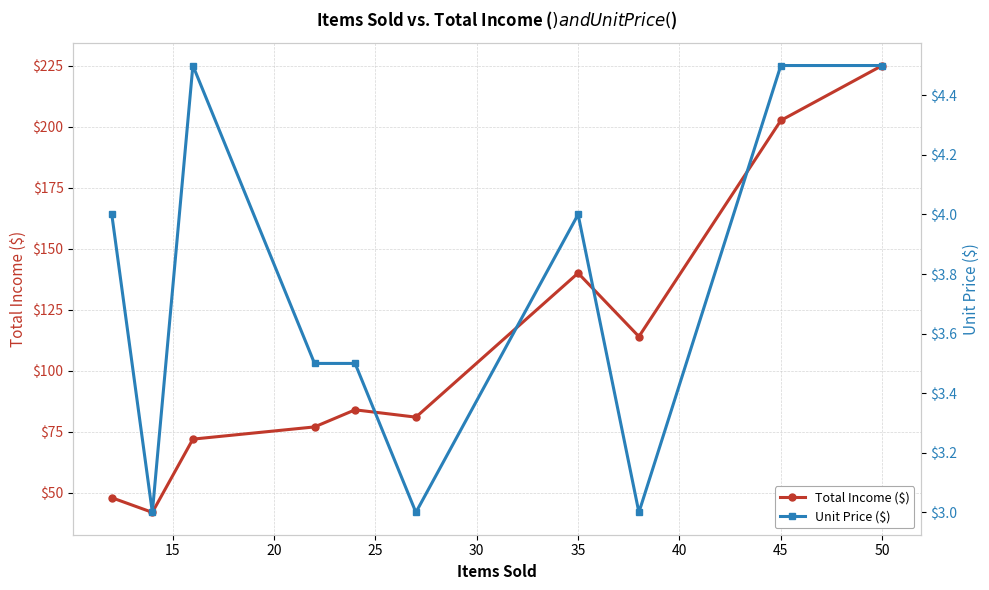

How many values in the Total Income ($) series are below 84?

5